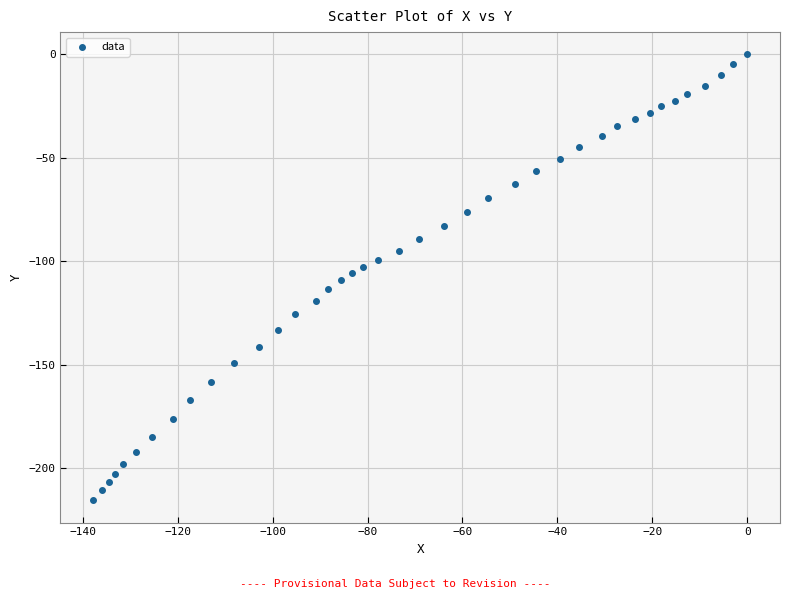

What is the range of X values (max minus min)?

137.8